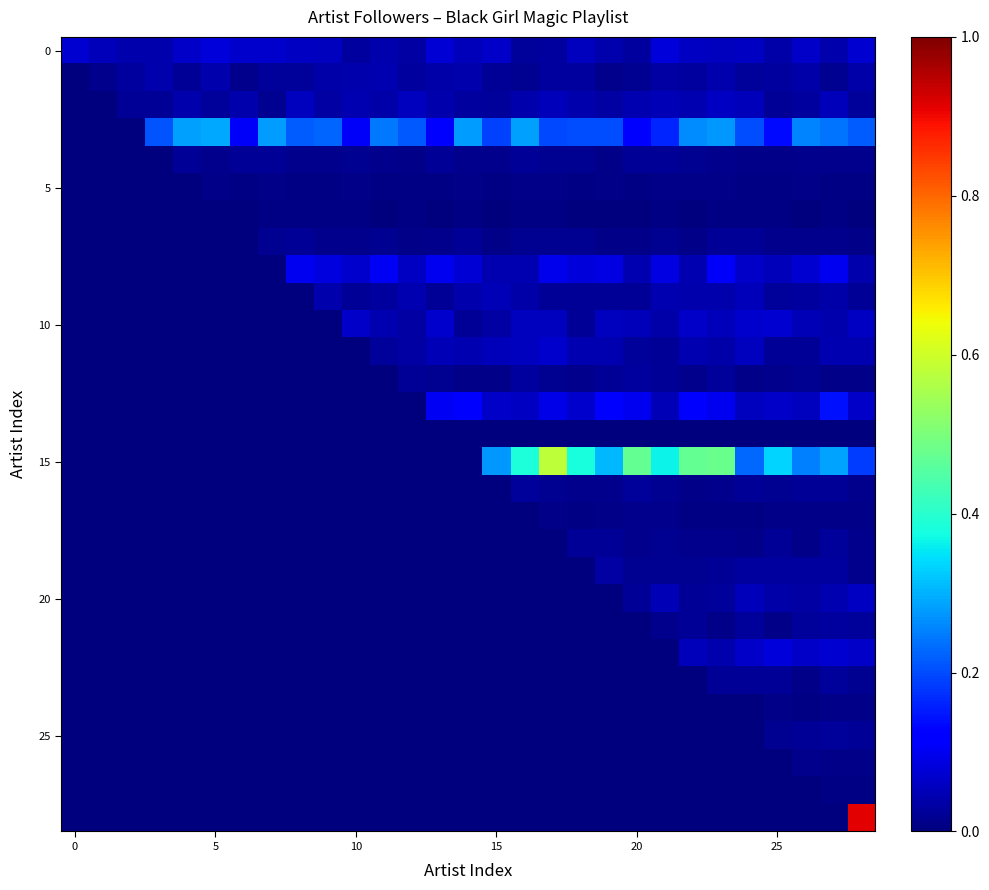

Reading left to right, extract all data points from this chart.

row_0: 0.1	0.1	0.0	0.0	0.1	0.1	0.1	0.1	0.1	0.1	0.0	0.0	0.0	0.1	0.1	0.1	0.0	0.0	0.1	0.0	0.0	0.1	0.1	0.1	0.1	0.0	0.1	0.0	0.1
row_1: 0.0	0.0	0.0	0.0	0.0	0.0	0.0	0.0	0.0	0.0	0.0	0.0	0.0	0.0	0.0	0.0	0.0	0.0	0.0	0.0	0.0	0.0	0.0	0.0	0.0	0.0	0.0	0.0	0.0
row_2: 0.0	0.0	0.0	0.0	0.0	0.0	0.0	0.0	0.1	0.0	0.0	0.0	0.1	0.0	0.0	0.0	0.0	0.1	0.0	0.0	0.0	0.1	0.0	0.1	0.1	0.0	0.0	0.1	0.0
row_3: 0.0	0.0	0.0	0.2	0.3	0.3	0.1	0.3	0.2	0.2	0.1	0.2	0.2	0.1	0.3	0.2	0.3	0.2	0.2	0.2	0.1	0.2	0.3	0.3	0.2	0.1	0.3	0.2	0.2
row_4: 0.0	0.0	0.0	0.0	0.0	0.0	0.0	0.0	0.0	0.0	0.0	0.0	0.0	0.0	0.0	0.0	0.0	0.0	0.0	0.0	0.0	0.0	0.0	0.0	0.0	0.0	0.0	0.0	0.0
row_5: 0.0	0.0	0.0	0.0	0.0	0.0	0.0	0.0	0.0	0.0	0.0	0.0	0.0	0.0	0.0	0.0	0.0	0.0	0.0	0.0	0.0	0.0	0.0	0.0	0.0	0.0	0.0	0.0	0.0
row_6: 0.0	0.0	0.0	0.0	0.0	0.0	0.0	0.0	0.0	0.0	0.0	0.0	0.0	0.0	0.0	0.0	0.0	0.0	0.0	0.0	0.0	0.0	0.0	0.0	0.0	0.0	0.0	0.0	0.0
row_7: 0.0	0.0	0.0	0.0	0.0	0.0	0.0	0.0	0.0	0.0	0.0	0.0	0.0	0.0	0.0	0.0	0.0	0.0	0.0	0.0	0.0	0.0	0.0	0.0	0.0	0.0	0.0	0.0	0.0
row_8: 0.0	0.0	0.0	0.0	0.0	0.0	0.0	0.0	0.1	0.1	0.1	0.1	0.1	0.1	0.1	0.0	0.0	0.1	0.1	0.1	0.0	0.1	0.0	0.1	0.1	0.1	0.1	0.1	0.0
row_9: 0.0	0.0	0.0	0.0	0.0	0.0	0.0	0.0	0.0	0.0	0.0	0.0	0.0	0.0	0.0	0.0	0.0	0.0	0.0	0.0	0.0	0.0	0.0	0.0	0.1	0.0	0.0	0.0	0.0
row_10: 0.0	0.0	0.0	0.0	0.0	0.0	0.0	0.0	0.0	0.0	0.1	0.0	0.0	0.1	0.0	0.0	0.1	0.1	0.0	0.1	0.1	0.0	0.1	0.1	0.1	0.1	0.0	0.0	0.1
row_11: 0.0	0.0	0.0	0.0	0.0	0.0	0.0	0.0	0.0	0.0	0.0	0.0	0.0	0.0	0.0	0.1	0.1	0.1	0.0	0.0	0.0	0.0	0.0	0.0	0.1	0.0	0.0	0.0	0.0
row_12: 0.0	0.0	0.0	0.0	0.0	0.0	0.0	0.0	0.0	0.0	0.0	0.0	0.0	0.0	0.0	0.0	0.0	0.0	0.0	0.0	0.0	0.0	0.0	0.0	0.0	0.0	0.0	0.0	0.0
row_13: 0.0	0.0	0.0	0.0	0.0	0.0	0.0	0.0	0.0	0.0	0.0	0.0	0.0	0.1	0.1	0.1	0.1	0.1	0.1	0.1	0.1	0.1	0.1	0.1	0.1	0.1	0.1	0.1	0.1
row_14: 0.0	0.0	0.0	0.0	0.0	0.0	0.0	0.0	0.0	0.0	0.0	0.0	0.0	0.0	0.0	0.0	0.0	0.0	0.0	0.0	0.0	0.0	0.0	0.0	0.0	0.0	0.0	0.0	0.0
row_15: 0.0	0.0	0.0	0.0	0.0	0.0	0.0	0.0	0.0	0.0	0.0	0.0	0.0	0.0	0.0	0.3	0.4	0.6	0.4	0.3	0.5	0.4	0.5	0.5	0.2	0.3	0.3	0.3	0.2
row_16: 0.0	0.0	0.0	0.0	0.0	0.0	0.0	0.0	0.0	0.0	0.0	0.0	0.0	0.0	0.0	0.0	0.0	0.0	0.0	0.0	0.0	0.0	0.0	0.0	0.0	0.0	0.0	0.0	0.0
row_17: 0.0	0.0	0.0	0.0	0.0	0.0	0.0	0.0	0.0	0.0	0.0	0.0	0.0	0.0	0.0	0.0	0.0	0.0	0.0	0.0	0.0	0.0	0.0	0.0	0.0	0.0	0.0	0.0	0.0
row_18: 0.0	0.0	0.0	0.0	0.0	0.0	0.0	0.0	0.0	0.0	0.0	0.0	0.0	0.0	0.0	0.0	0.0	0.0	0.0	0.0	0.0	0.0	0.0	0.0	0.0	0.0	0.0	0.0	0.0
row_19: 0.0	0.0	0.0	0.0	0.0	0.0	0.0	0.0	0.0	0.0	0.0	0.0	0.0	0.0	0.0	0.0	0.0	0.0	0.0	0.0	0.0	0.0	0.0	0.0	0.0	0.0	0.0	0.0	0.0
row_20: 0.0	0.0	0.0	0.0	0.0	0.0	0.0	0.0	0.0	0.0	0.0	0.0	0.0	0.0	0.0	0.0	0.0	0.0	0.0	0.0	0.0	0.0	0.0	0.0	0.1	0.0	0.0	0.0	0.1
row_21: 0.0	0.0	0.0	0.0	0.0	0.0	0.0	0.0	0.0	0.0	0.0	0.0	0.0	0.0	0.0	0.0	0.0	0.0	0.0	0.0	0.0	0.0	0.0	0.0	0.0	0.0	0.0	0.0	0.0
row_22: 0.0	0.0	0.0	0.0	0.0	0.0	0.0	0.0	0.0	0.0	0.0	0.0	0.0	0.0	0.0	0.0	0.0	0.0	0.0	0.0	0.0	0.0	0.1	0.0	0.1	0.1	0.1	0.1	0.1
row_23: 0.0	0.0	0.0	0.0	0.0	0.0	0.0	0.0	0.0	0.0	0.0	0.0	0.0	0.0	0.0	0.0	0.0	0.0	0.0	0.0	0.0	0.0	0.0	0.0	0.0	0.0	0.0	0.0	0.0
row_24: 0.0	0.0	0.0	0.0	0.0	0.0	0.0	0.0	0.0	0.0	0.0	0.0	0.0	0.0	0.0	0.0	0.0	0.0	0.0	0.0	0.0	0.0	0.0	0.0	0.0	0.0	0.0	0.0	0.0
row_25: 0.0	0.0	0.0	0.0	0.0	0.0	0.0	0.0	0.0	0.0	0.0	0.0	0.0	0.0	0.0	0.0	0.0	0.0	0.0	0.0	0.0	0.0	0.0	0.0	0.0	0.0	0.0	0.0	0.0
row_26: 0.0	0.0	0.0	0.0	0.0	0.0	0.0	0.0	0.0	0.0	0.0	0.0	0.0	0.0	0.0	0.0	0.0	0.0	0.0	0.0	0.0	0.0	0.0	0.0	0.0	0.0	0.0	0.0	0.0
row_27: 0.0	0.0	0.0	0.0	0.0	0.0	0.0	0.0	0.0	0.0	0.0	0.0	0.0	0.0	0.0	0.0	0.0	0.0	0.0	0.0	0.0	0.0	0.0	0.0	0.0	0.0	0.0	0.0	0.0
row_28: 0.0	0.0	0.0	0.0	0.0	0.0	0.0	0.0	0.0	0.0	0.0	0.0	0.0	0.0	0.0	0.0	0.0	0.0	0.0	0.0	0.0	0.0	0.0	0.0	0.0	0.0	0.0	0.0	0.9